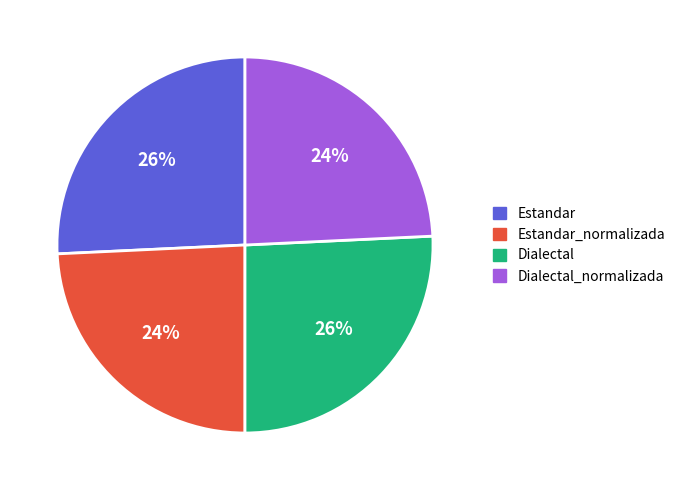

To the nearest percent, what is the average slice percentage?

25%